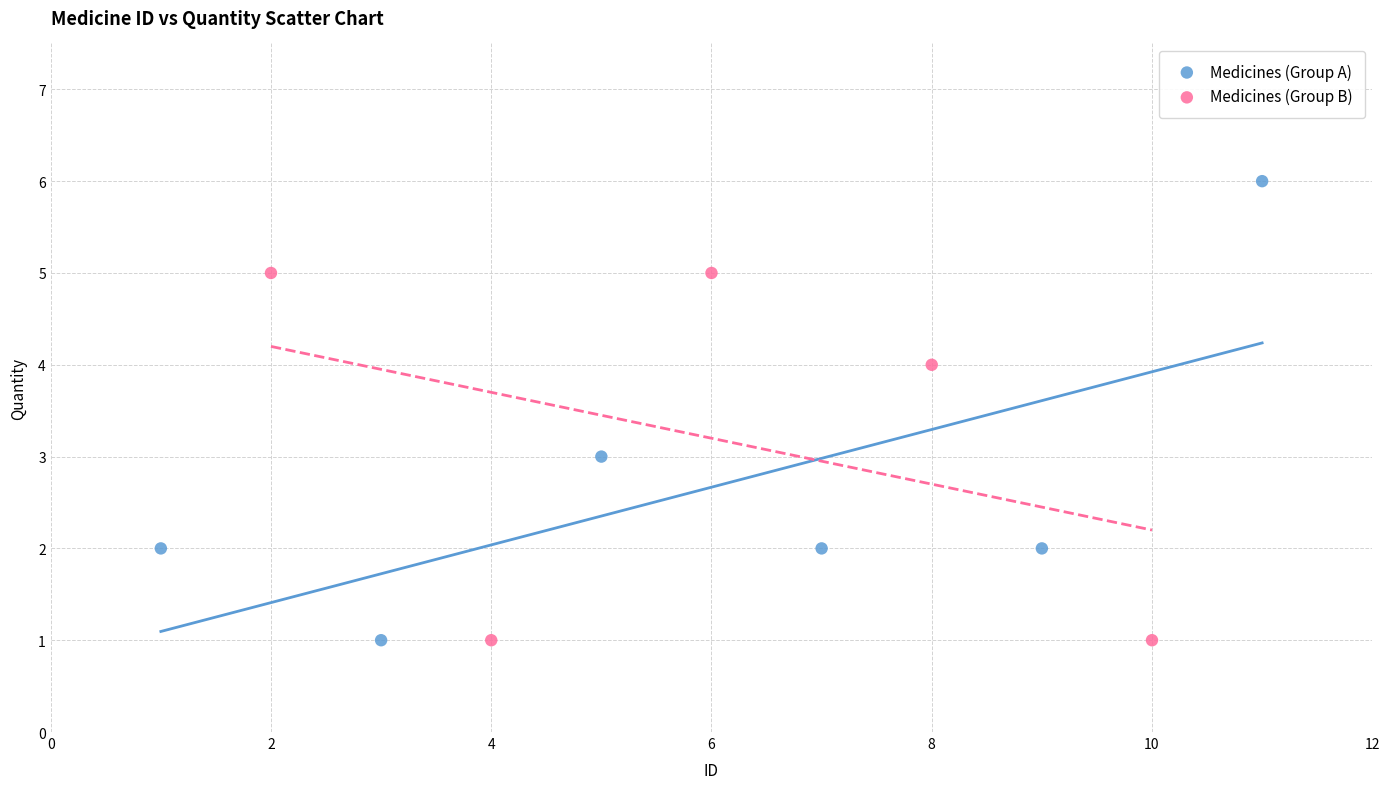

Which series contains the highest Y value?

Medicines (Group A)